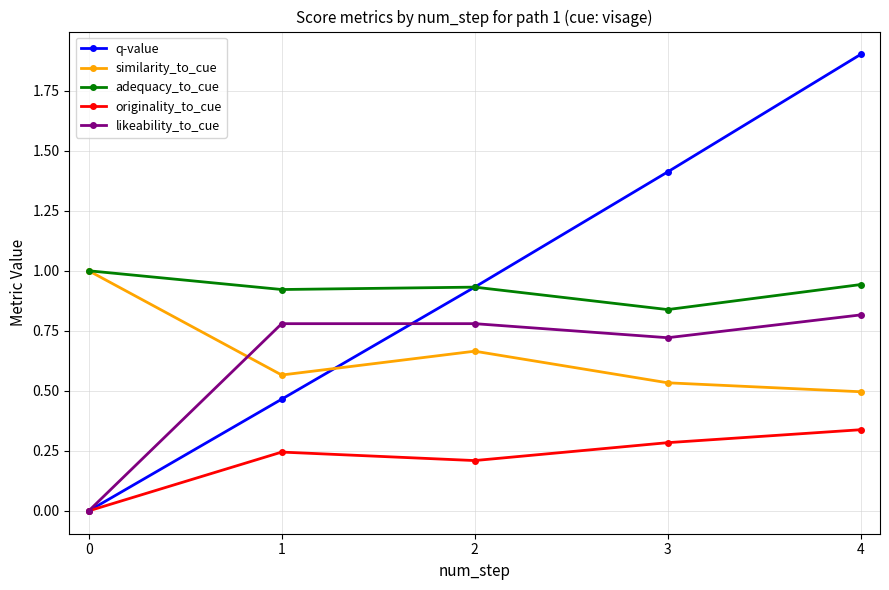

How many positive values does the originality_to_cue series have?

4